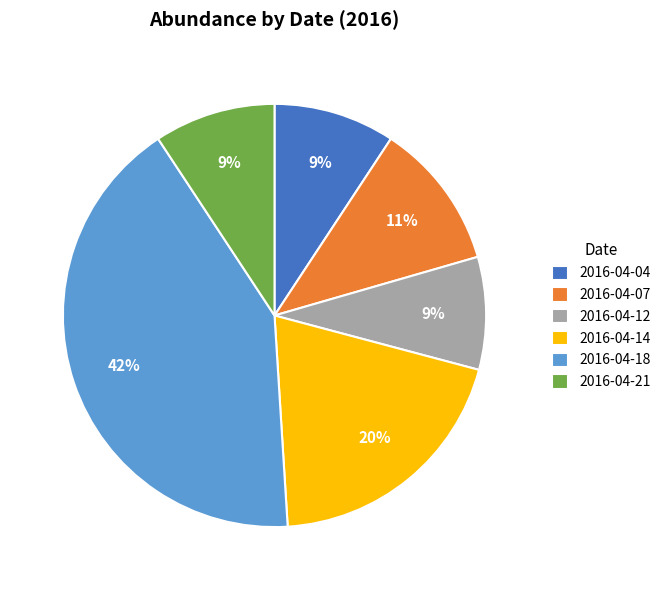

The 2016-04-14 slice represents 20% of the pie. True or false?

True